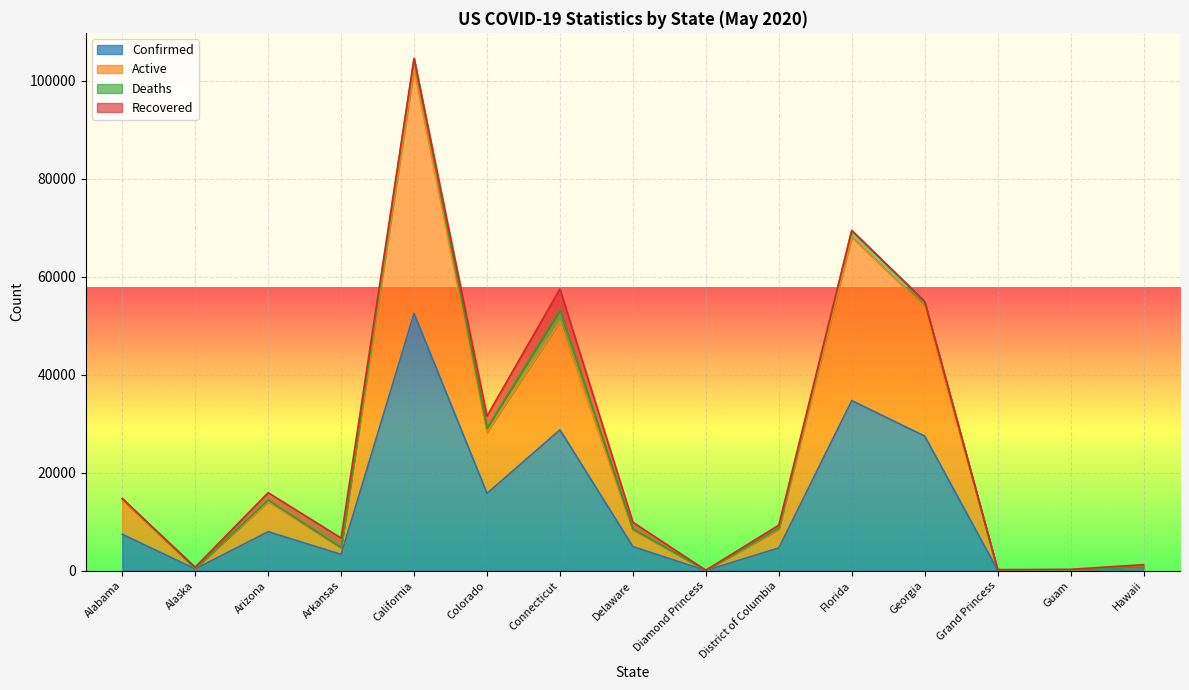

True or false: Active and Confirmed intersect in this chart.

False